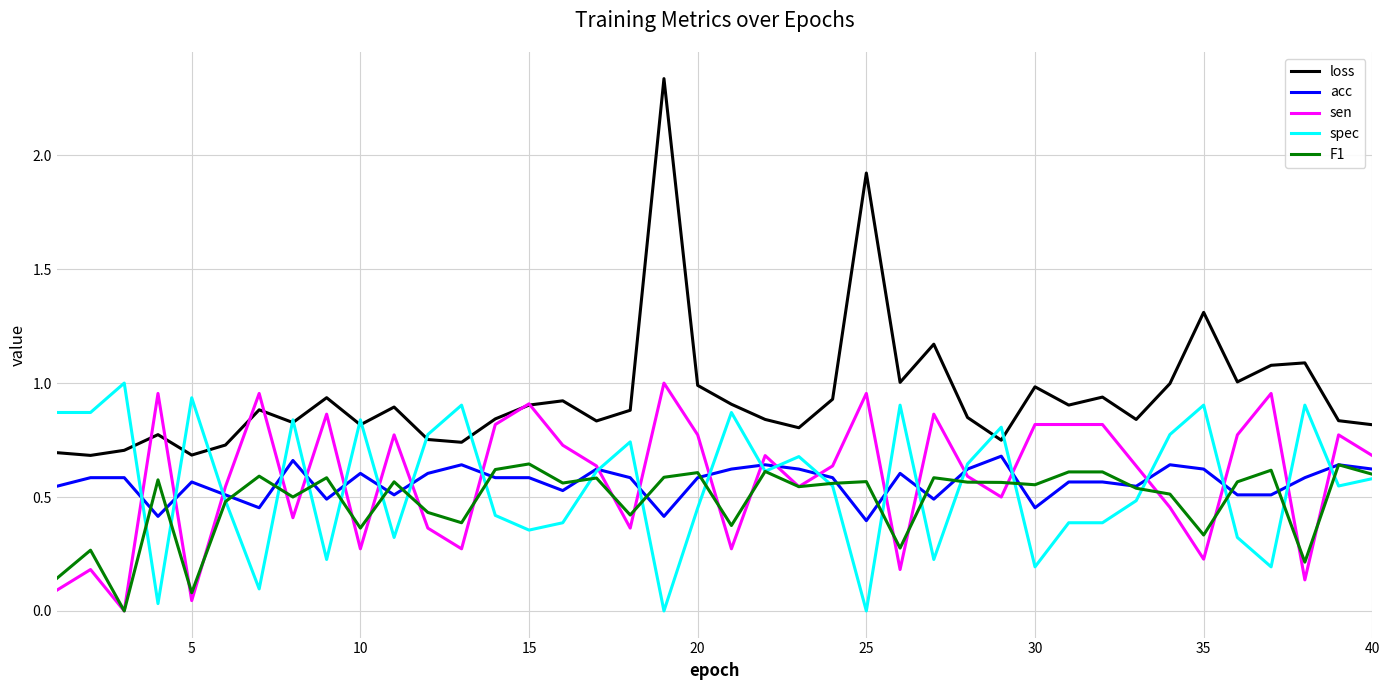

True or false: acc and loss cross at least once.

False